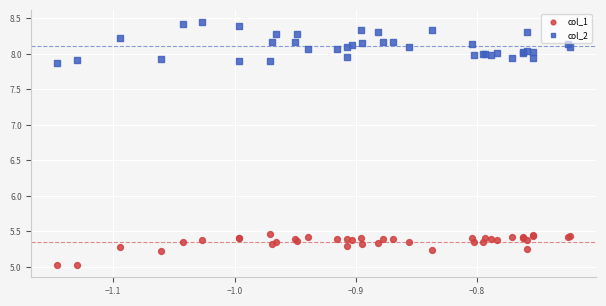

Which series has the widest spread of Y values?

col_2